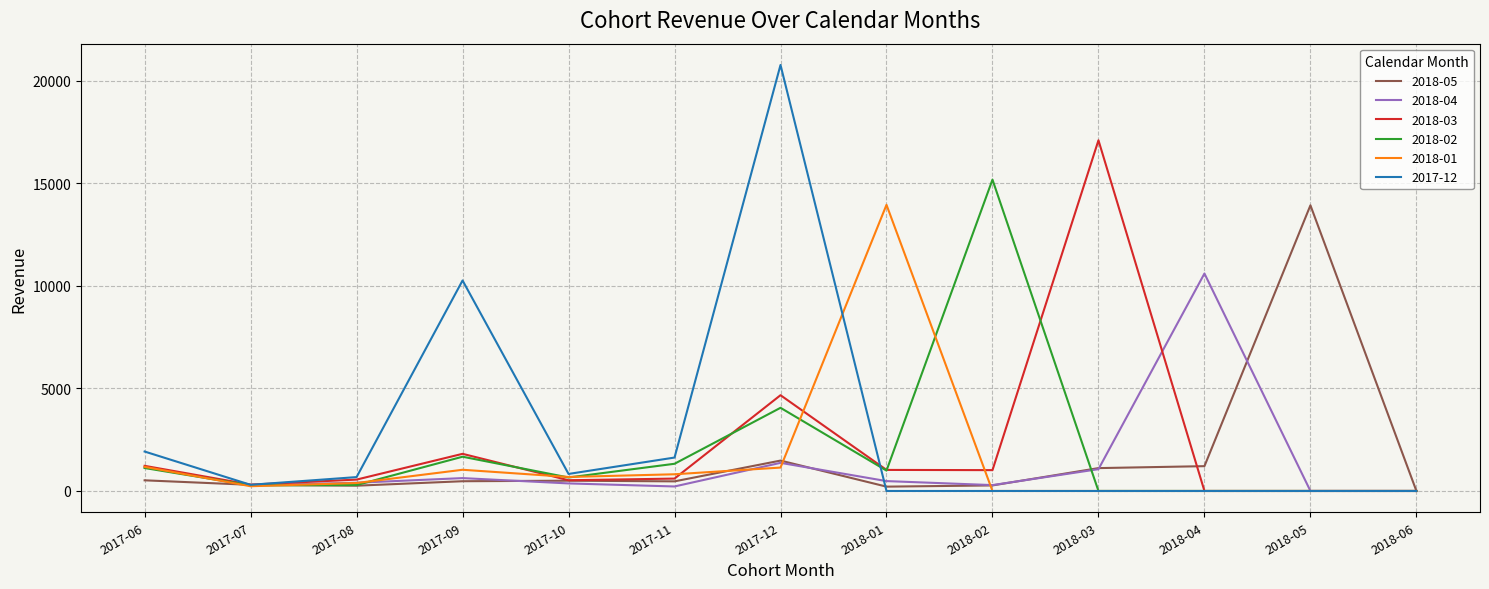

Is the value of 2018-01 at 2018-06 greater than the value of 2018-02 at 2017-06?

No